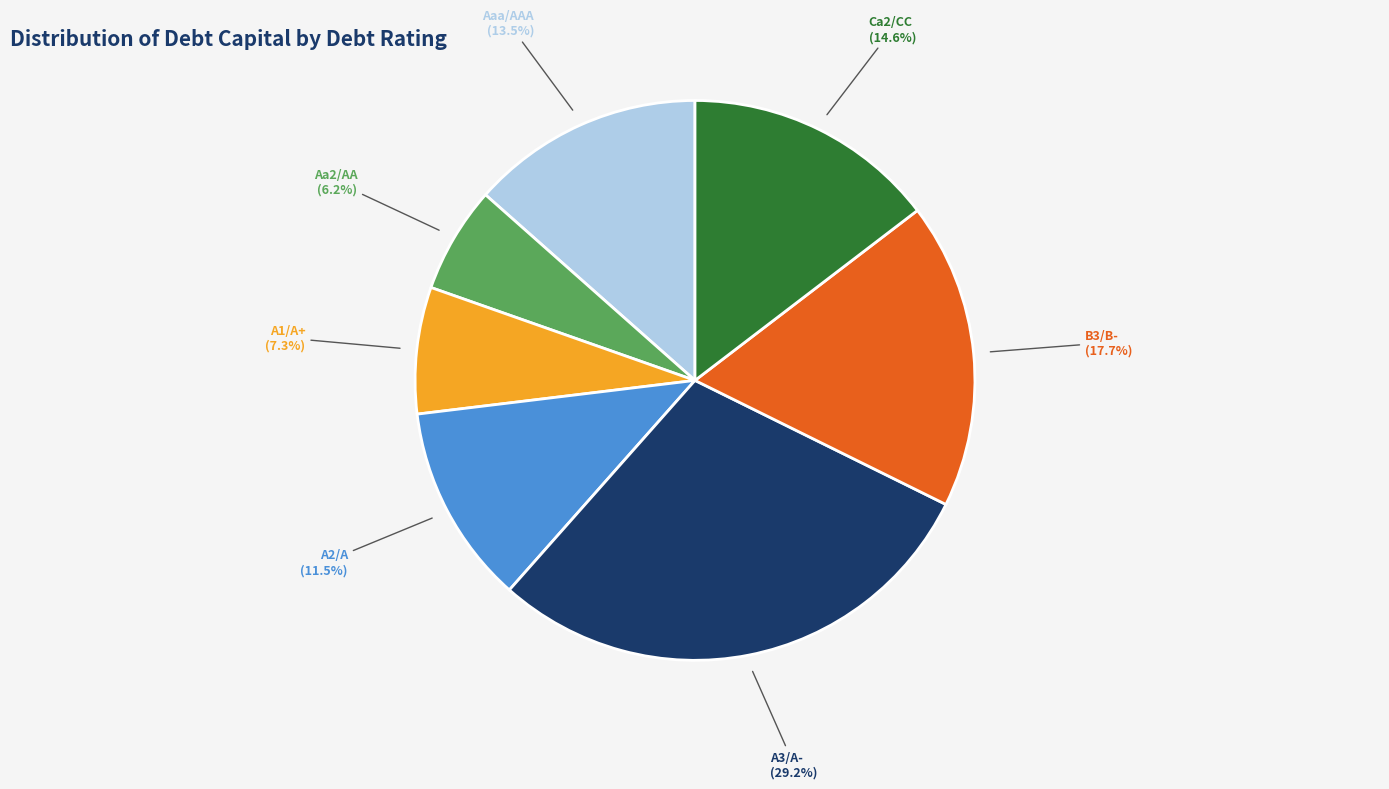

Combined, do A3/A- and Ca2/CC account for over 50%?

No